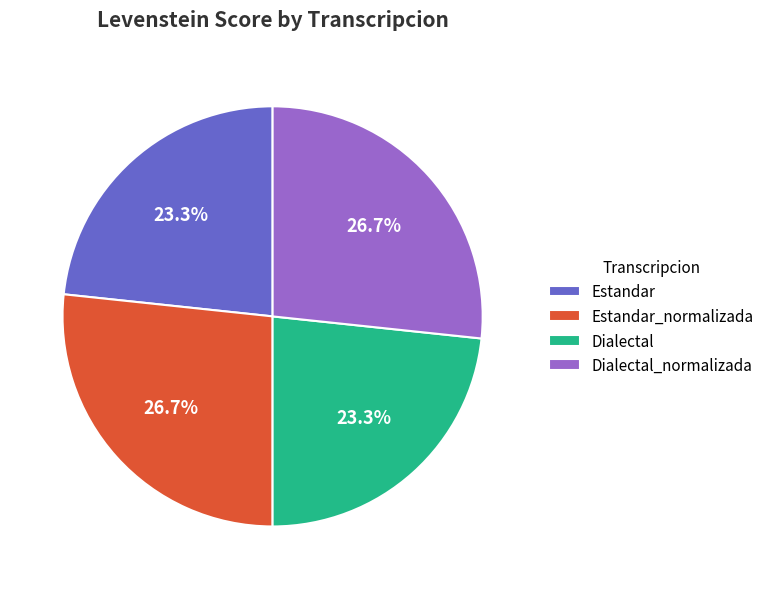

To the nearest percent, what is the average slice percentage?

25%